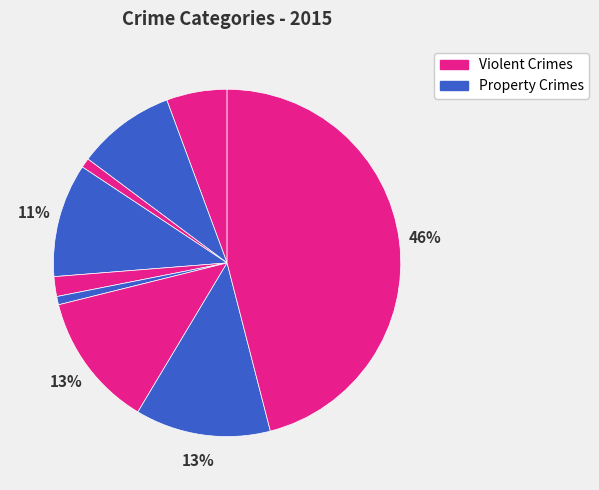

Count the number of slices in the pie.

9